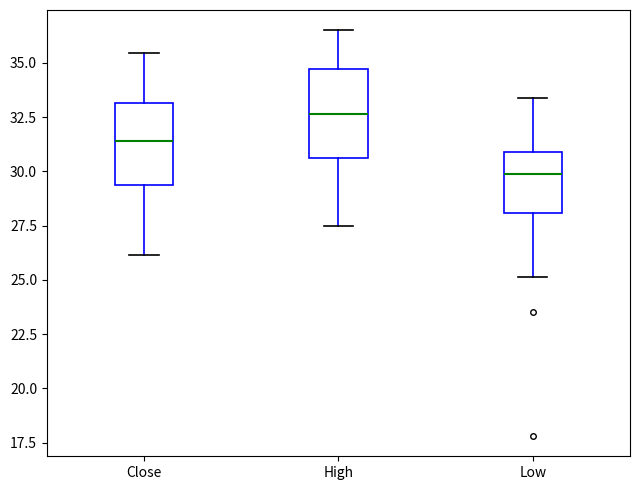

Where does the lower whisker of the box for Close end on the y-axis? The values are not printed on the chart, so give them approximately, as read against the axis.

26.0